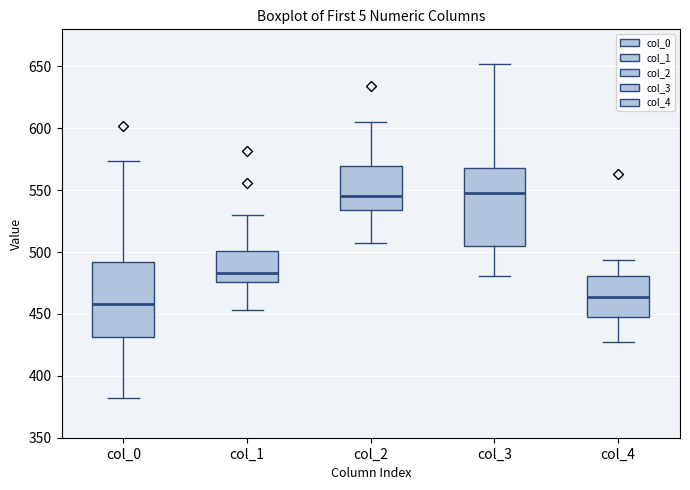

Reading left to right, read every box against the y-axis: the position of its median line, the range the box covers, and the ends of its whiskers. The values are not printed on the chart, so give them approximately, as read against the axis.

col_0: median 460, box 430 to 490, whiskers 380 to 575
col_1: median 485, box 475 to 500, whiskers 455 to 530
col_2: median 545, box 535 to 570, whiskers 505 to 605
col_3: median 550, box 505 to 570, whiskers 480 to 650
col_4: median 465, box 450 to 480, whiskers 425 to 495